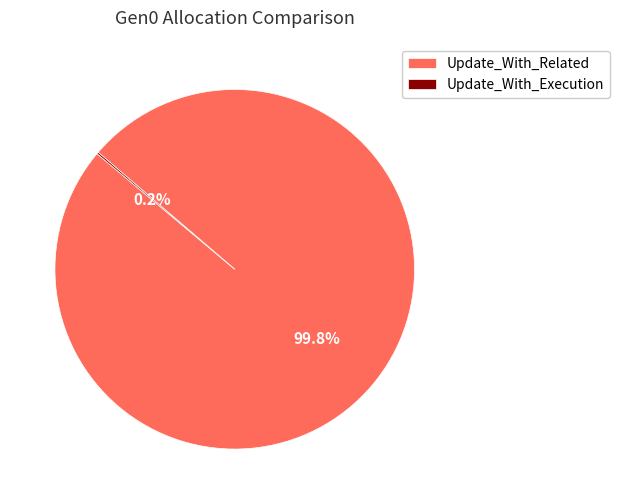

What is the majority slice?

Update_With_Related